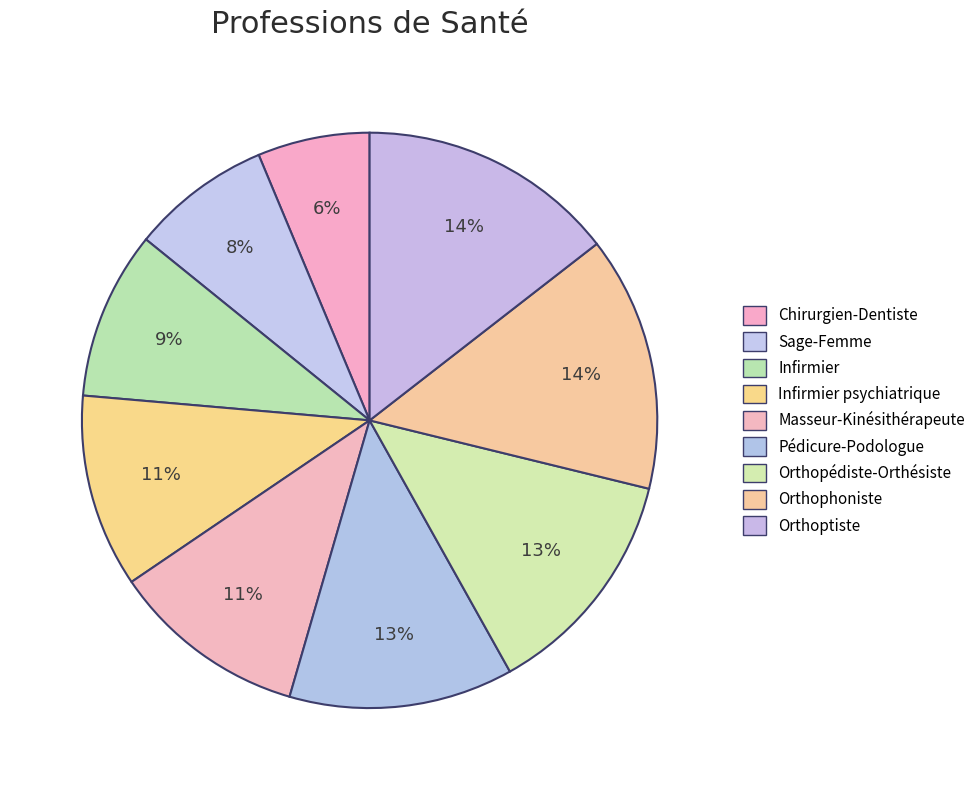

How many segments does this pie chart have?

9